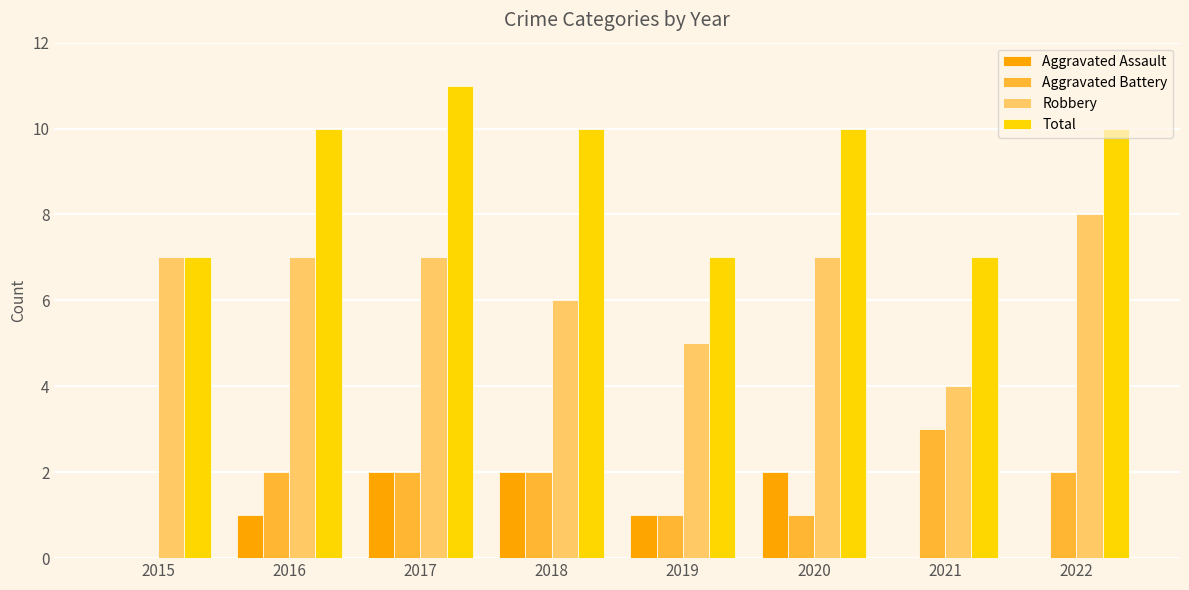

Which series changed the most between 2021 and 2022?

Robbery